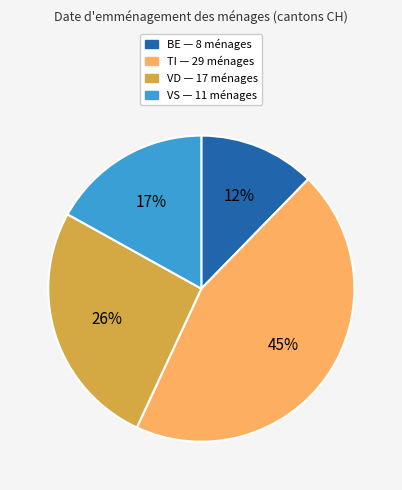

How many slices are in this pie chart?

4